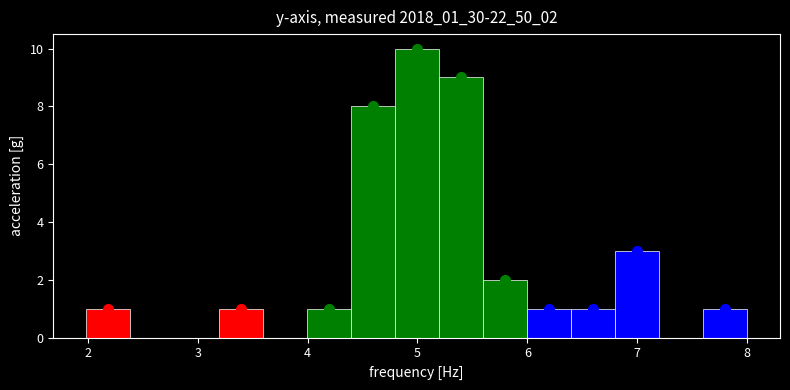

Reading left to right, list every bar in this chart as the range it spans on the x-axis followed by its height. Neither the bar edges nor the heights are printed on the chart, so give them approximately, as read against the axes.

2.0 to 2.4: 1
2.4 to 2.8: 0
2.8 to 3.2: 0
3.2 to 3.6: 1
3.6 to 4.0: 0
4.0 to 4.4: 1
4.4 to 4.8: 8
4.8 to 5.2: 10
5.2 to 5.6: 9
5.6 to 6.0: 2
6.0 to 6.4: 1
6.4 to 6.8: 1
6.8 to 7.2: 3
7.2 to 7.6: 0
7.6 to 8.0: 1